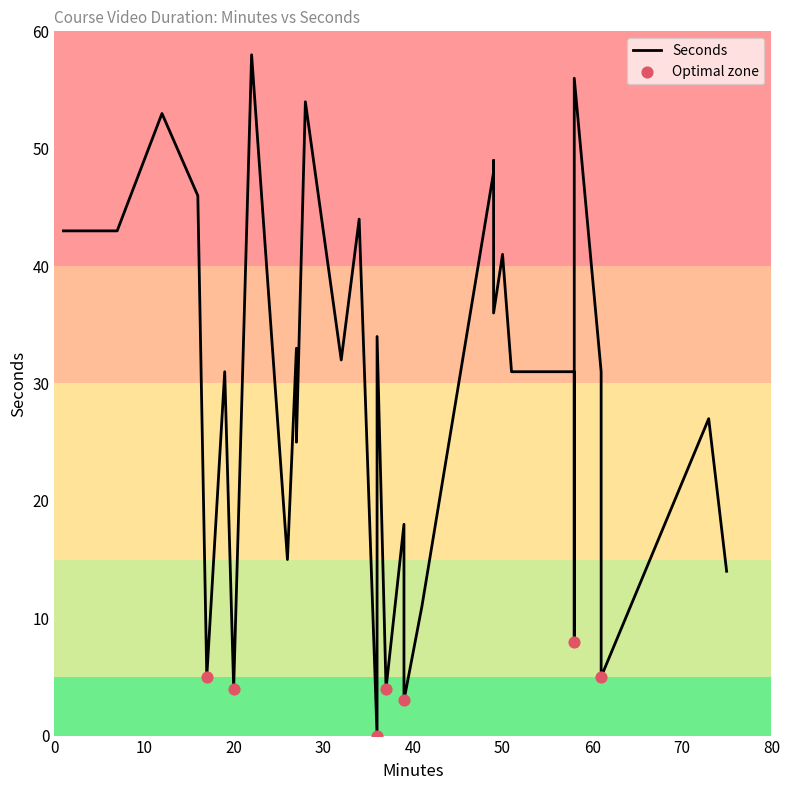

What is the change in value from 7 to 36?

-9